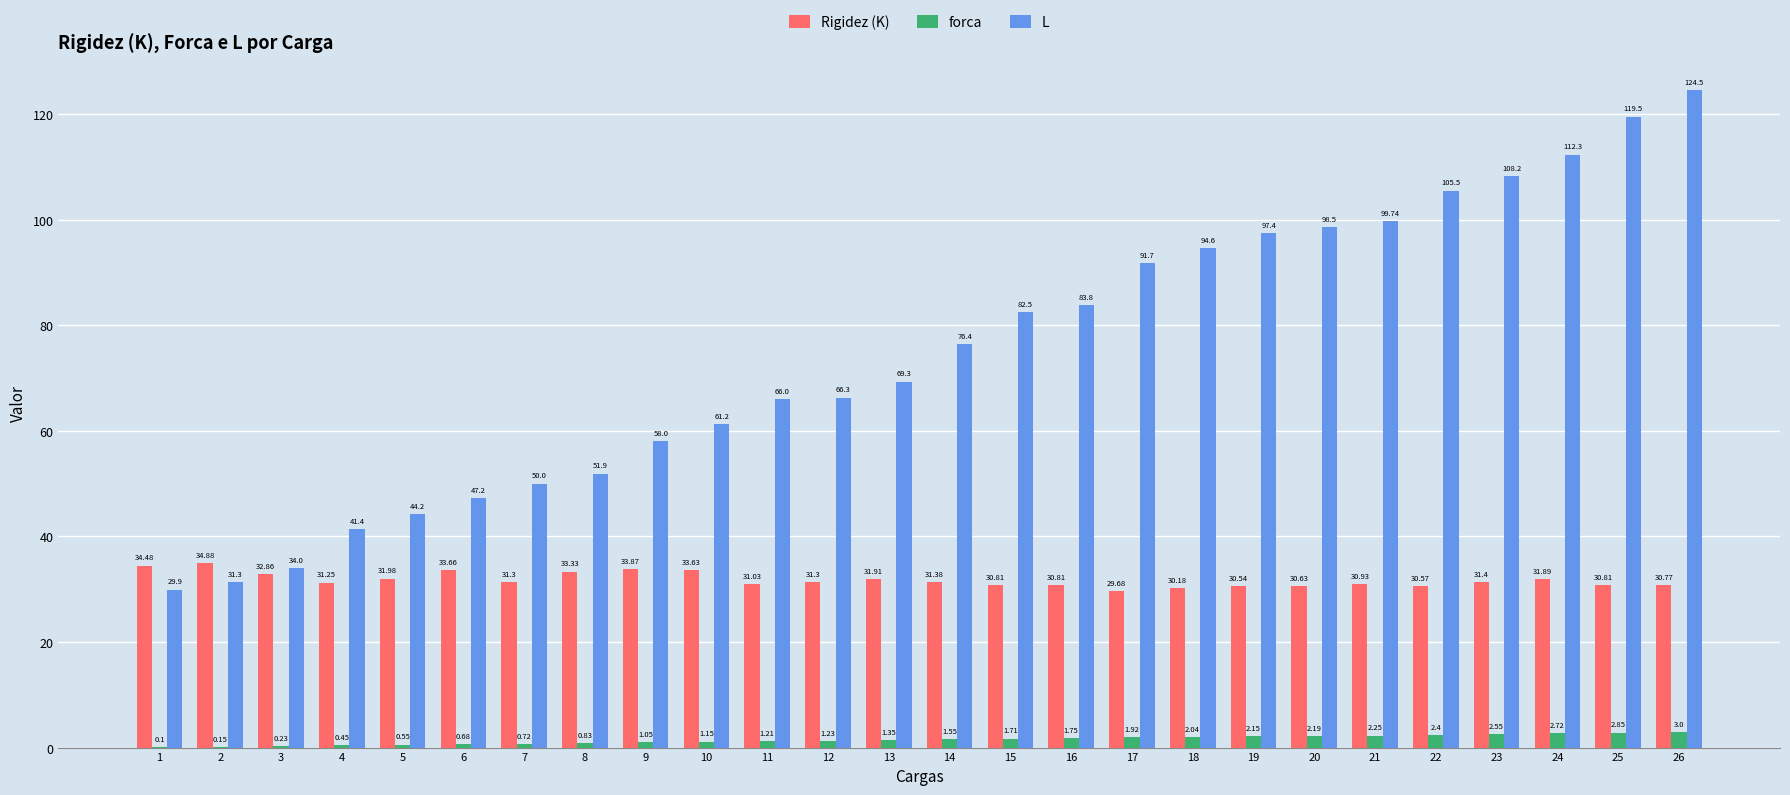

How many groups of bars are there?

26